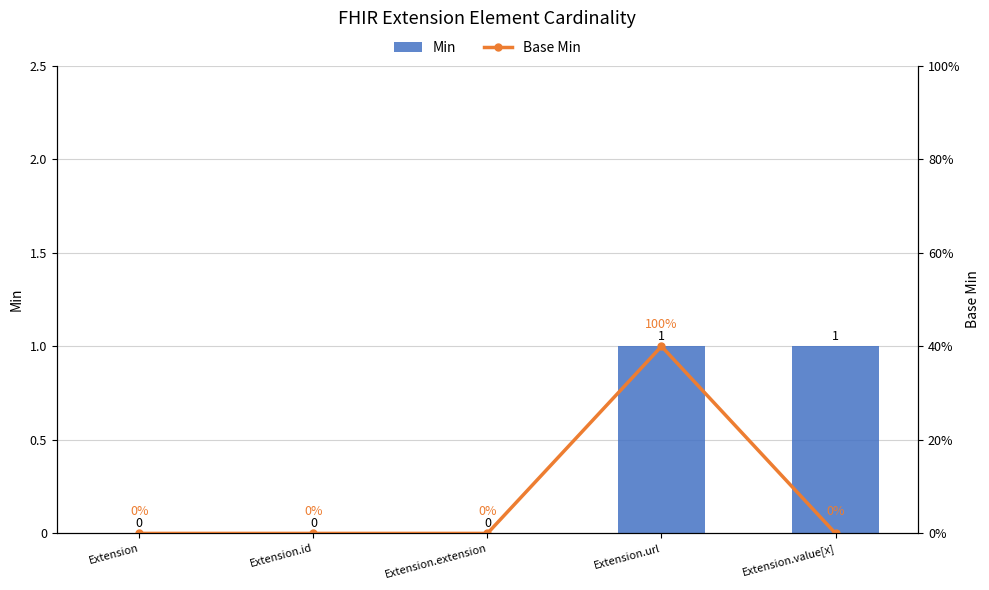

Between Extension.extension and Extension.value[x], which series saw the biggest shift?

Min